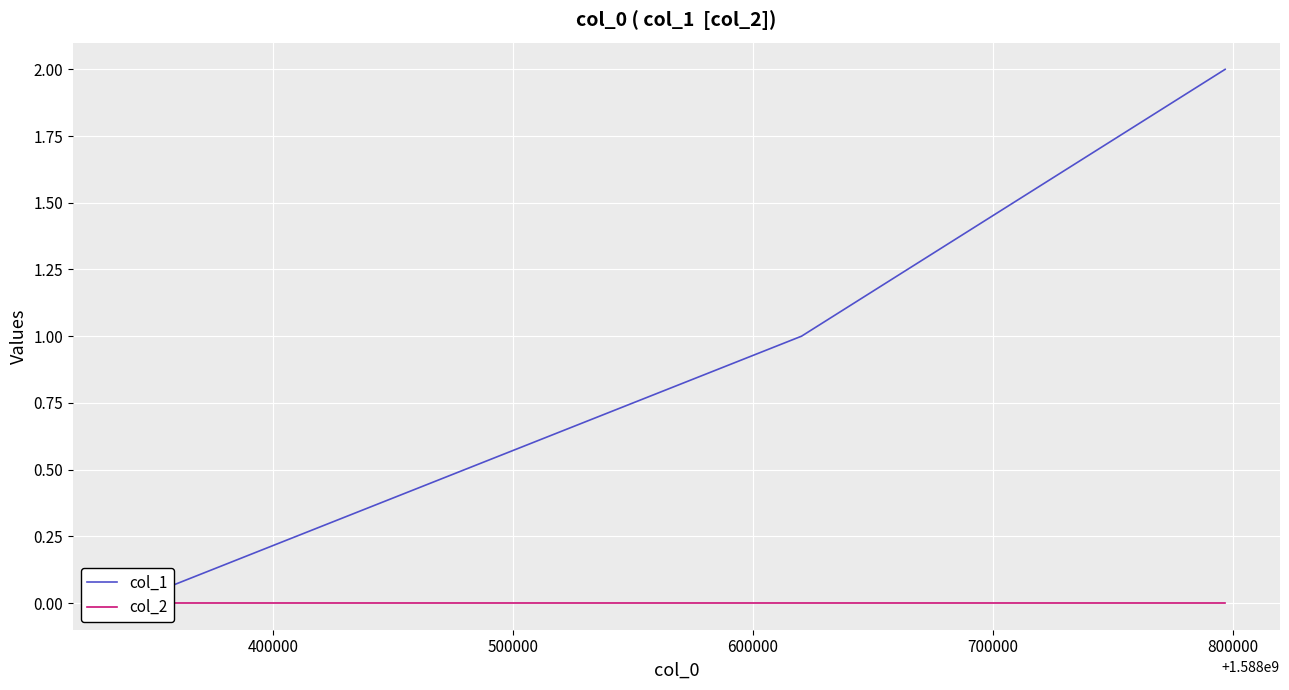

Which has a higher value, 500000 or 400000?

500000